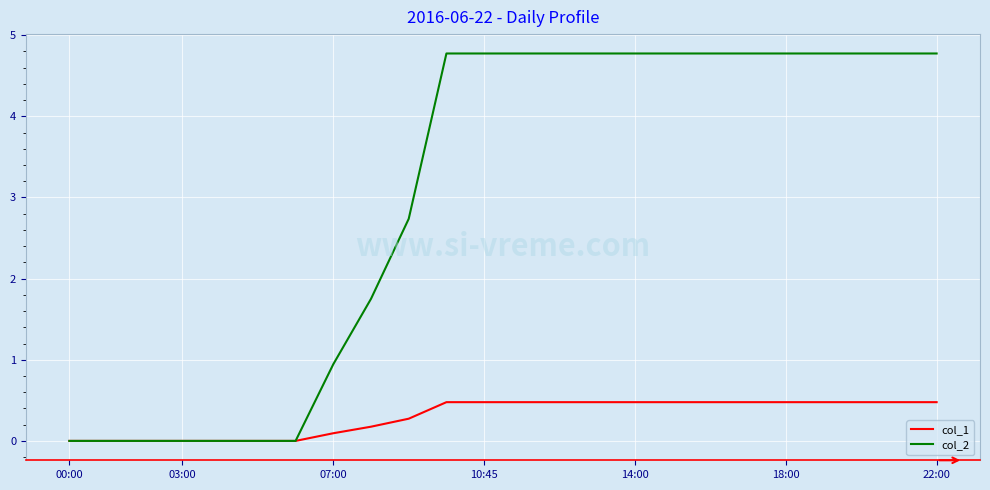

What is the maximum value shown in the chart?

4.8